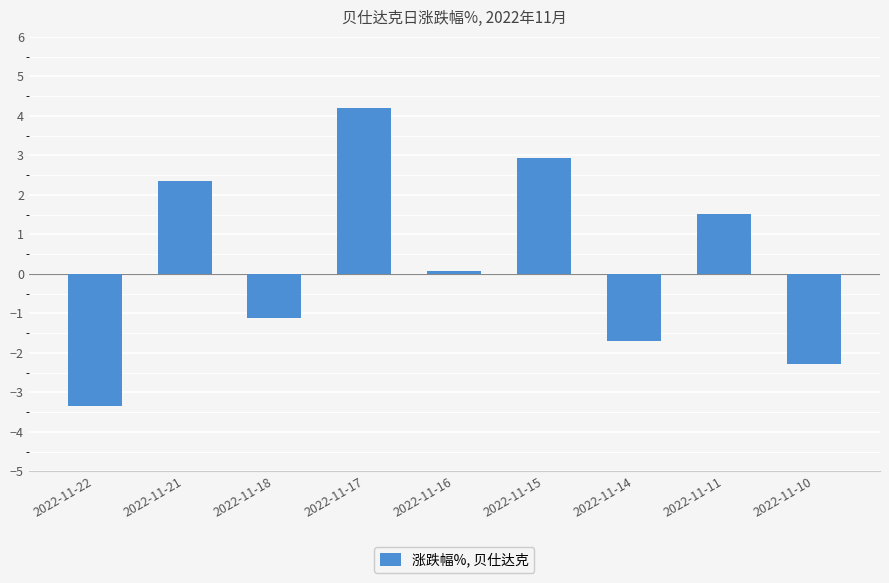

Which has a higher value, 2022-11-22 or 2022-11-14?

2022-11-14